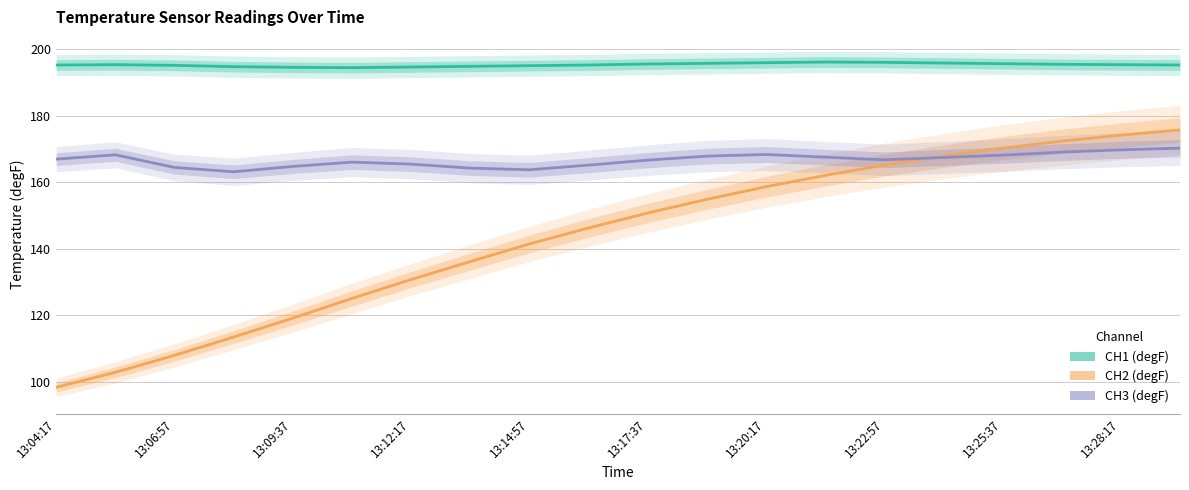

Which series has the largest range (max minus min)?

CH2 (degF)